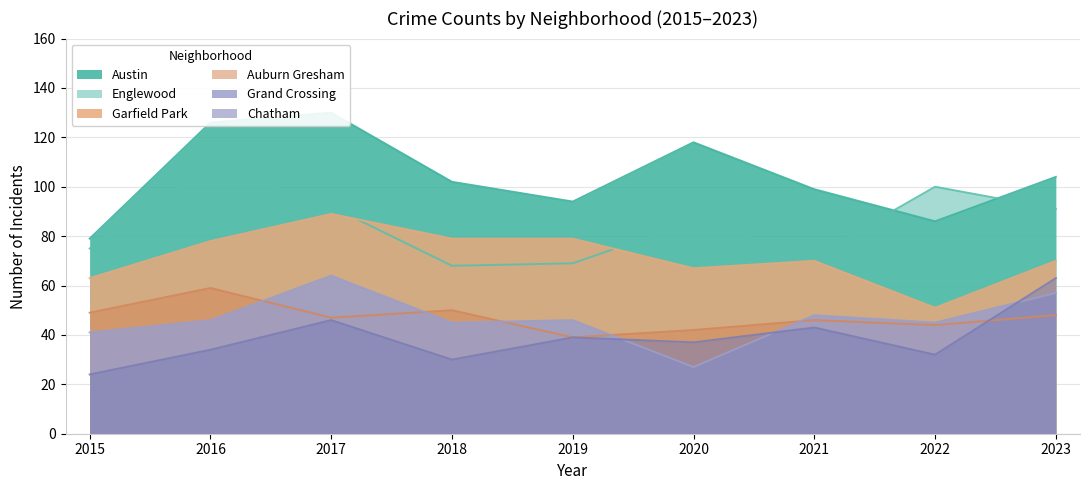

Which series has the largest total across all categories?

Austin